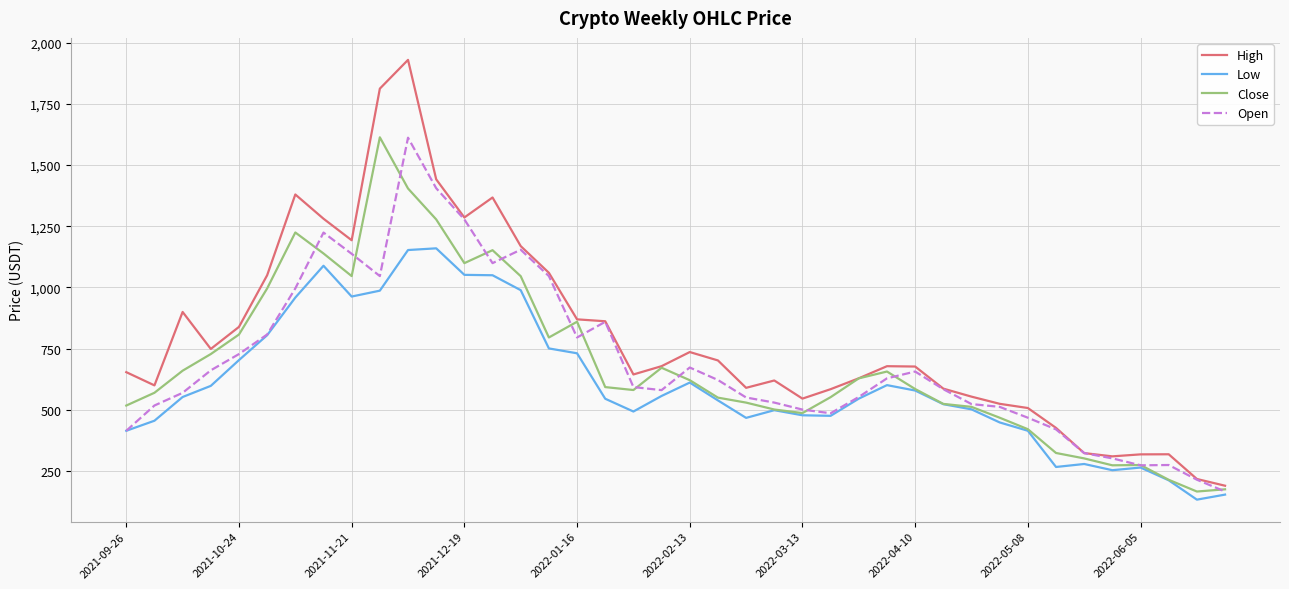

Which series has the largest total across all categories?

High